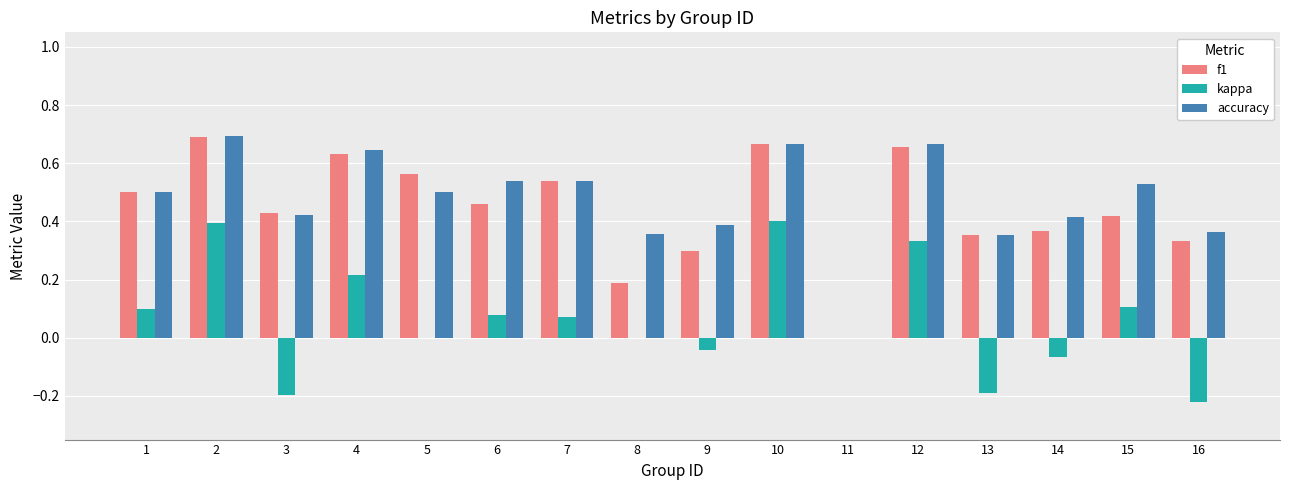

Is the value of kappa at 6 greater than the value of accuracy at 8?

No